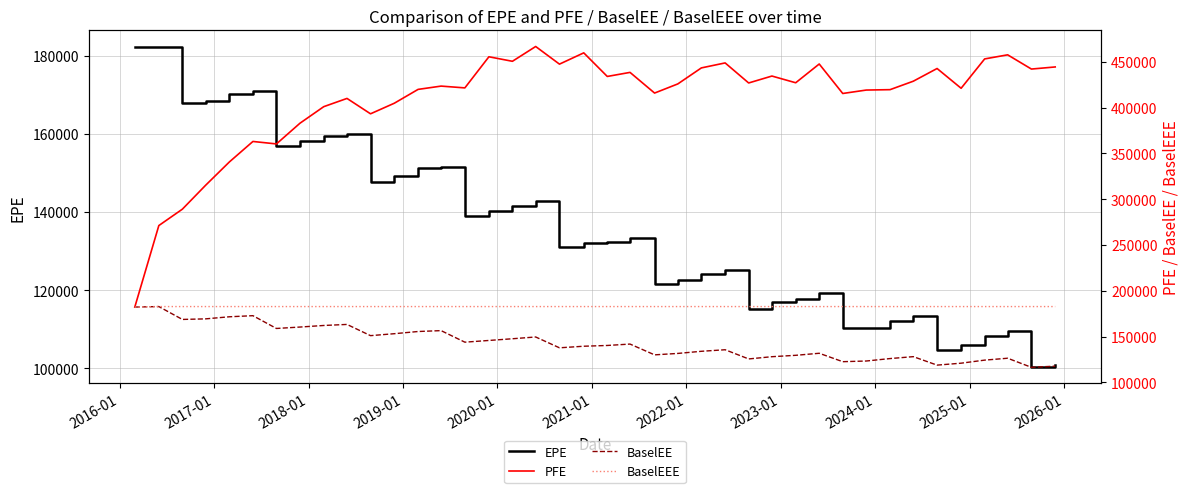

What is the lowest value of the EPE series?

100244